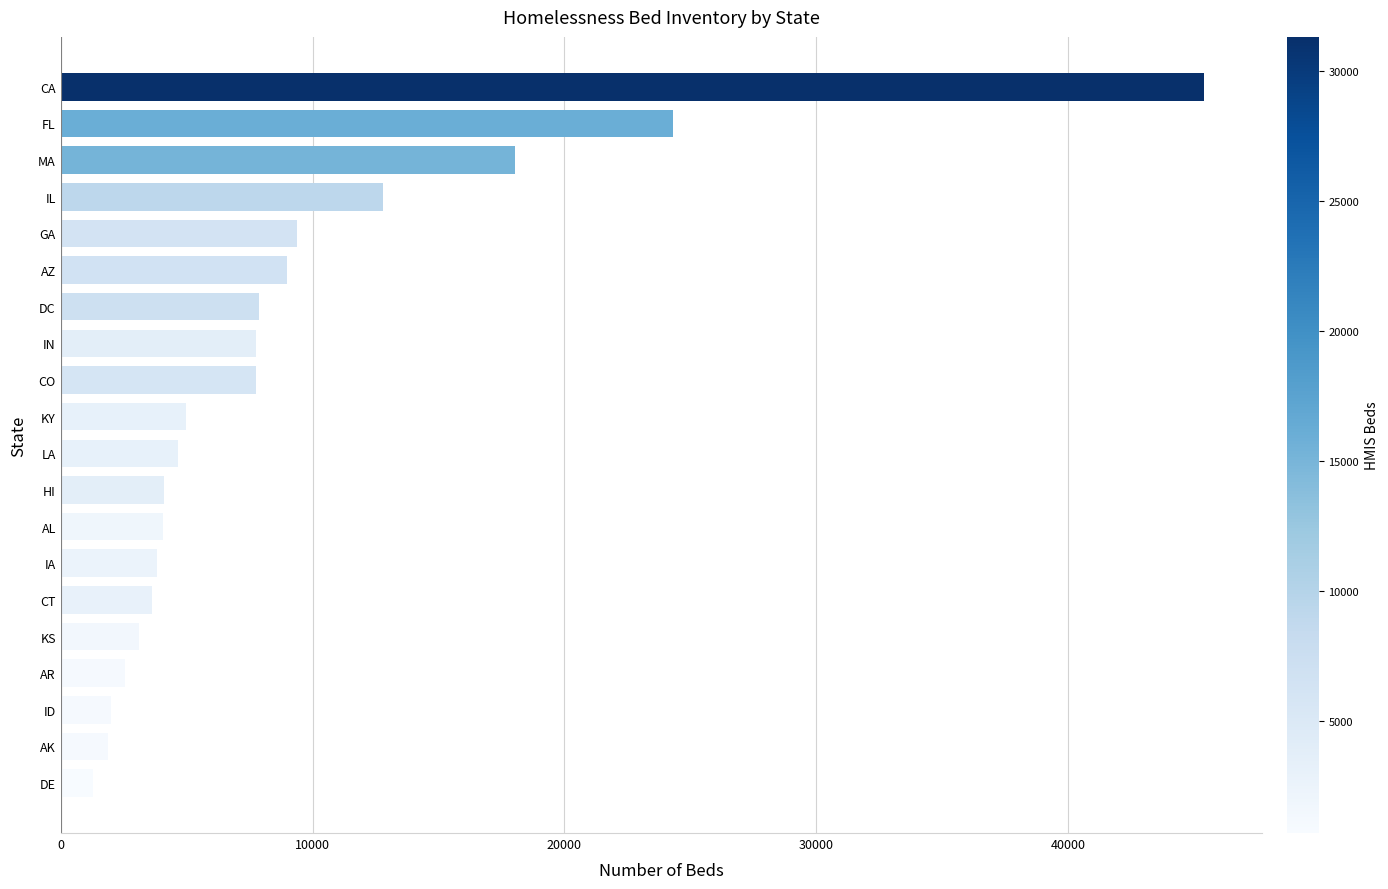

How many bars are there in total?

20